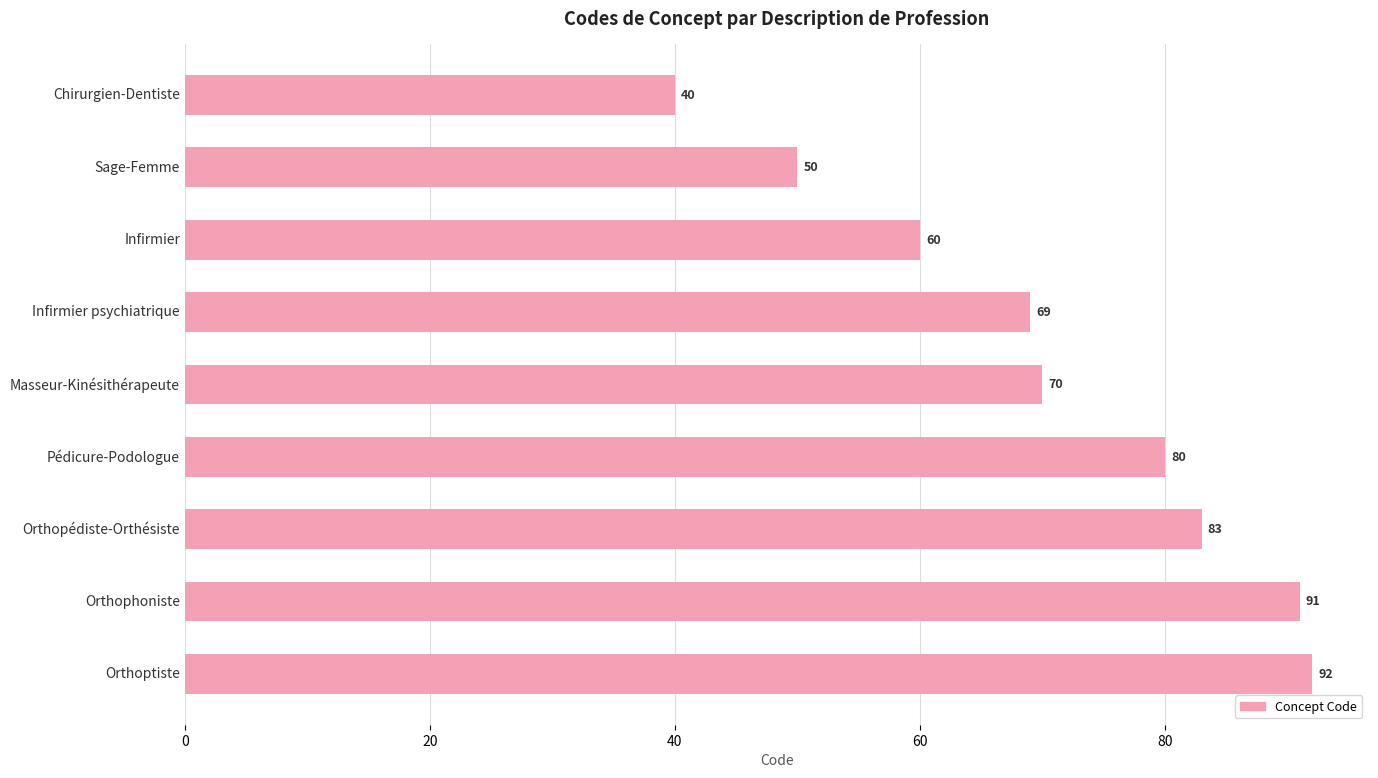

What is the change in value from Chirurgien-Dentiste to Infirmier?

+20